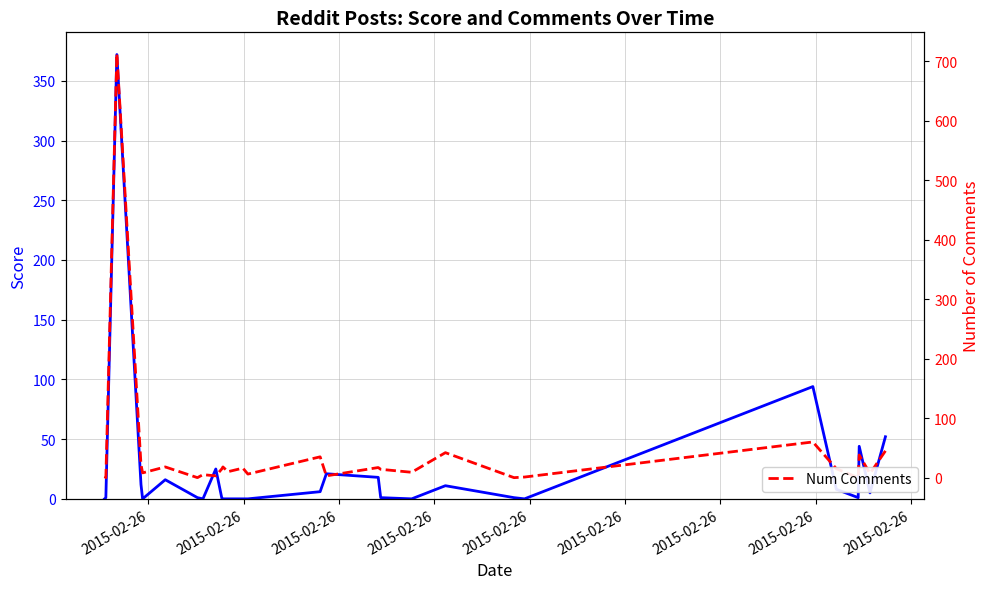

How many positive values does the Score series have?

18